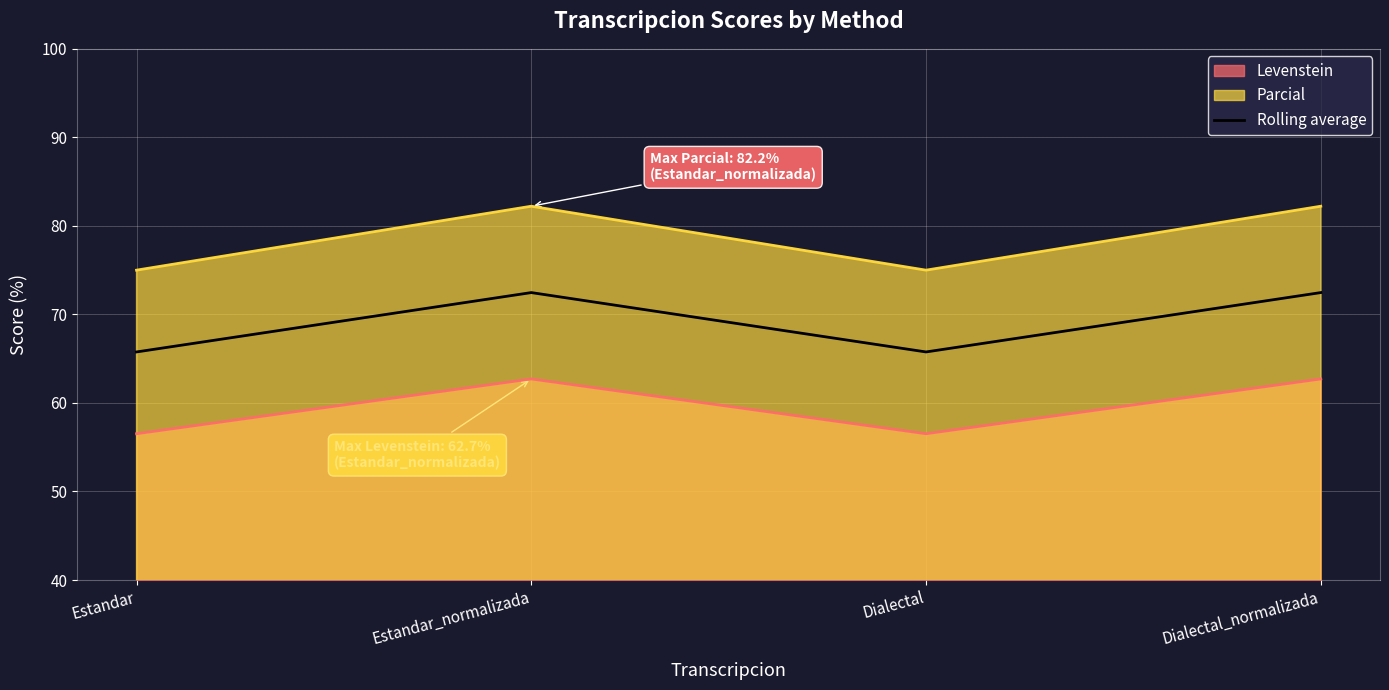

The chart shows a value of 18.2 at Dialectal. True or false?

False